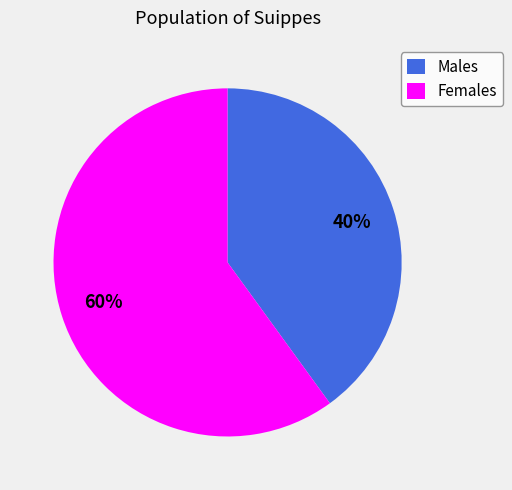

Count the number of slices in the pie.

2